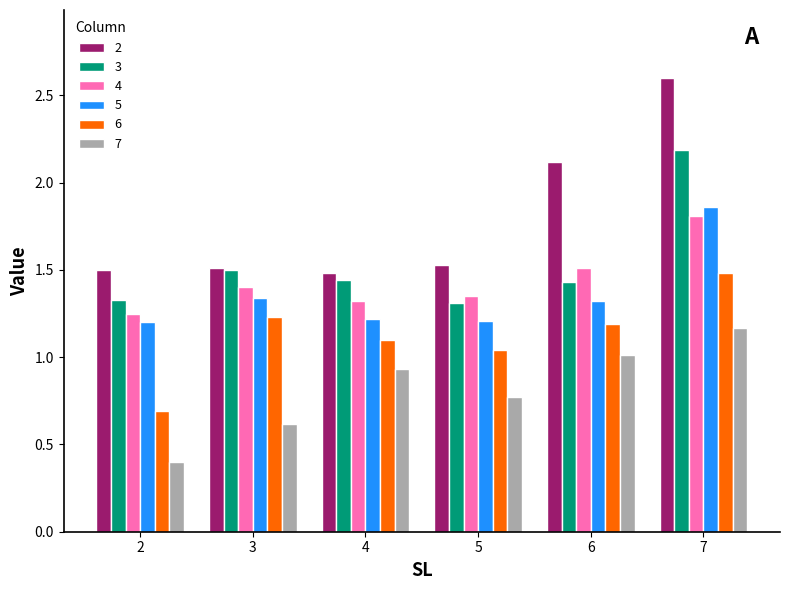

At which label is 2 closest to 2?

6